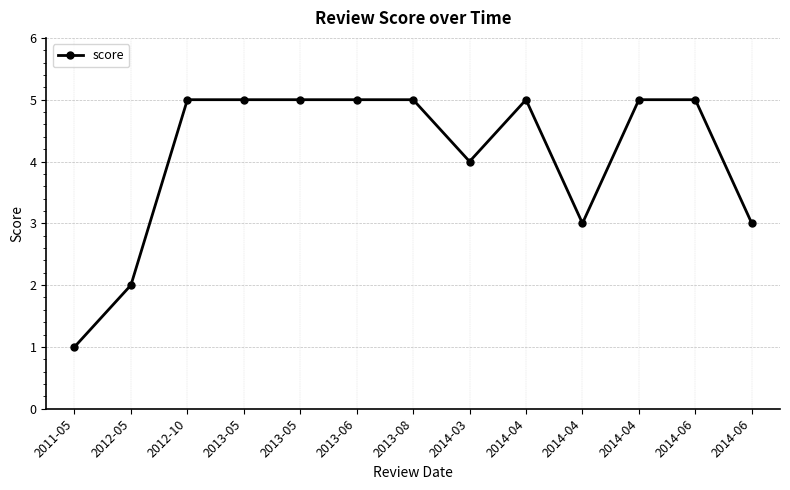

Which category has the highest value across all series?

2012-10